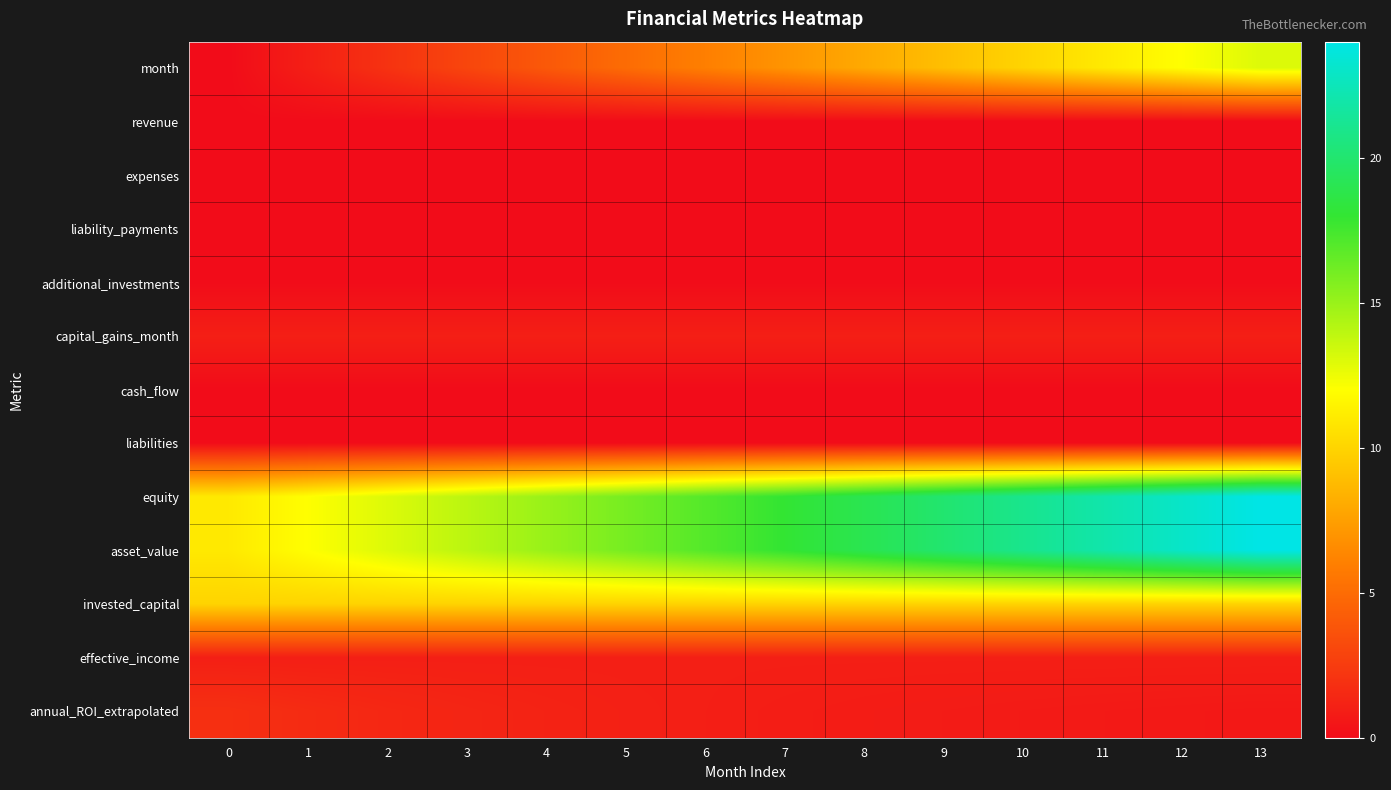

Between 0 and 1, which series saw the biggest shift?

row_0